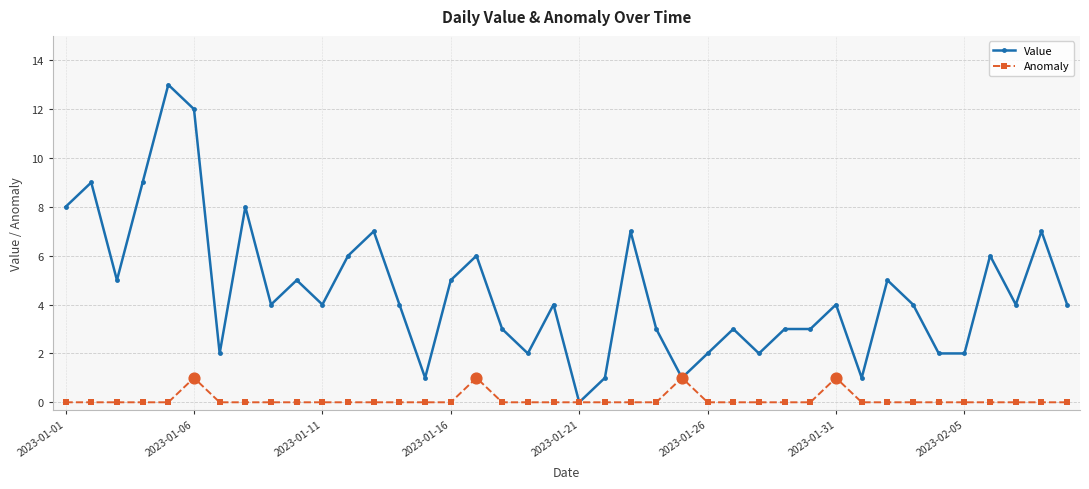

Which series has the widest spread of values?

Value